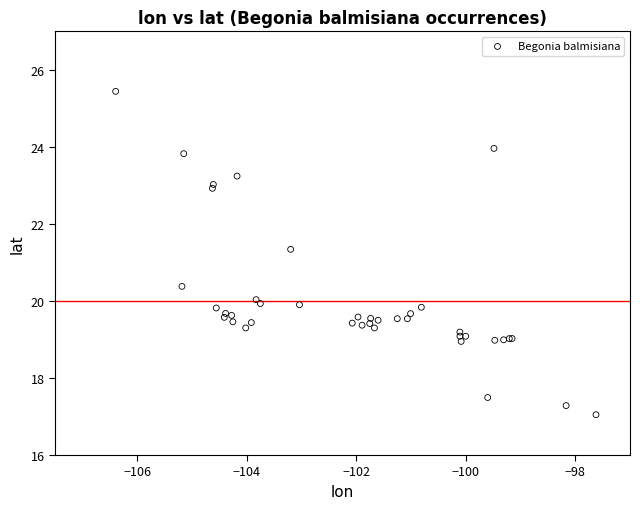

What Y value in the scatter plot is closest to 21?

21.3